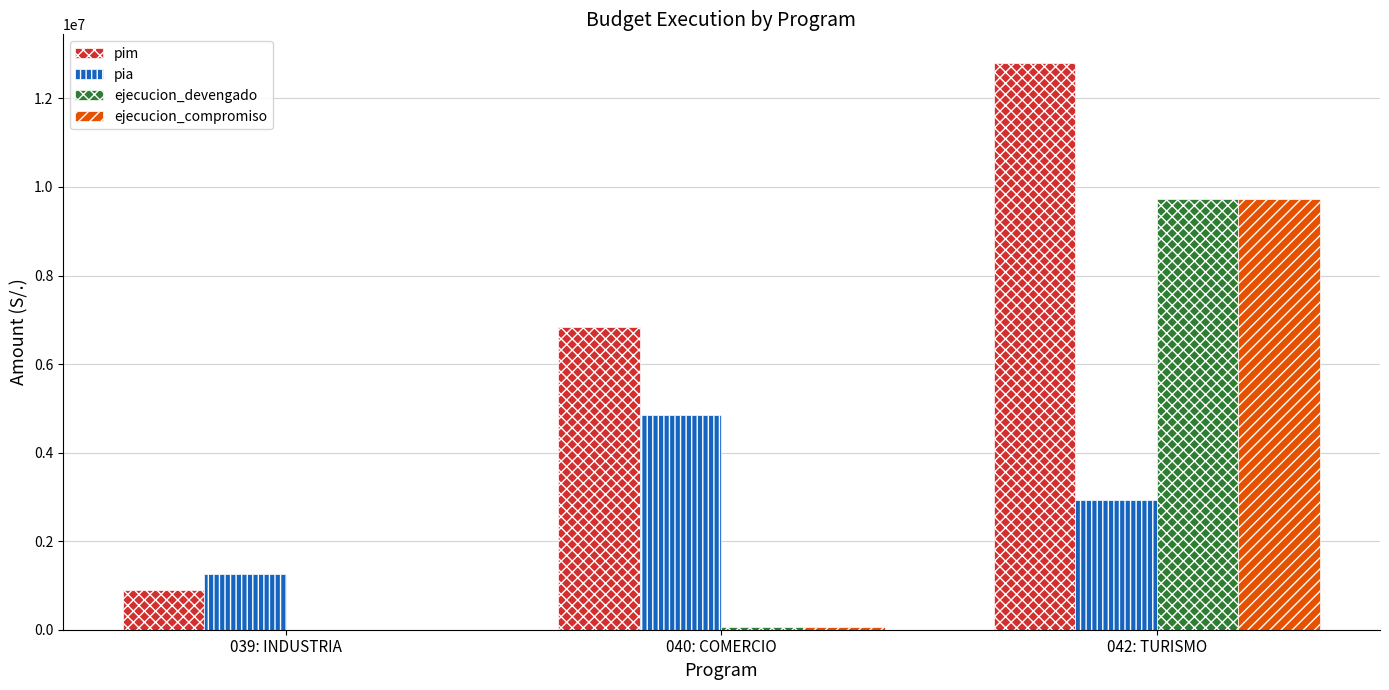

What is the difference between the ejecucion_compromiso values at 042: TURISMO and 039: INDUSTRIA?

9731785